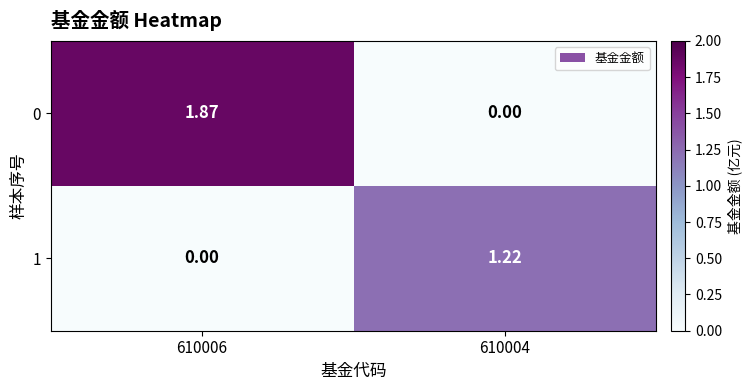

Which category has the highest value across all series?

610006